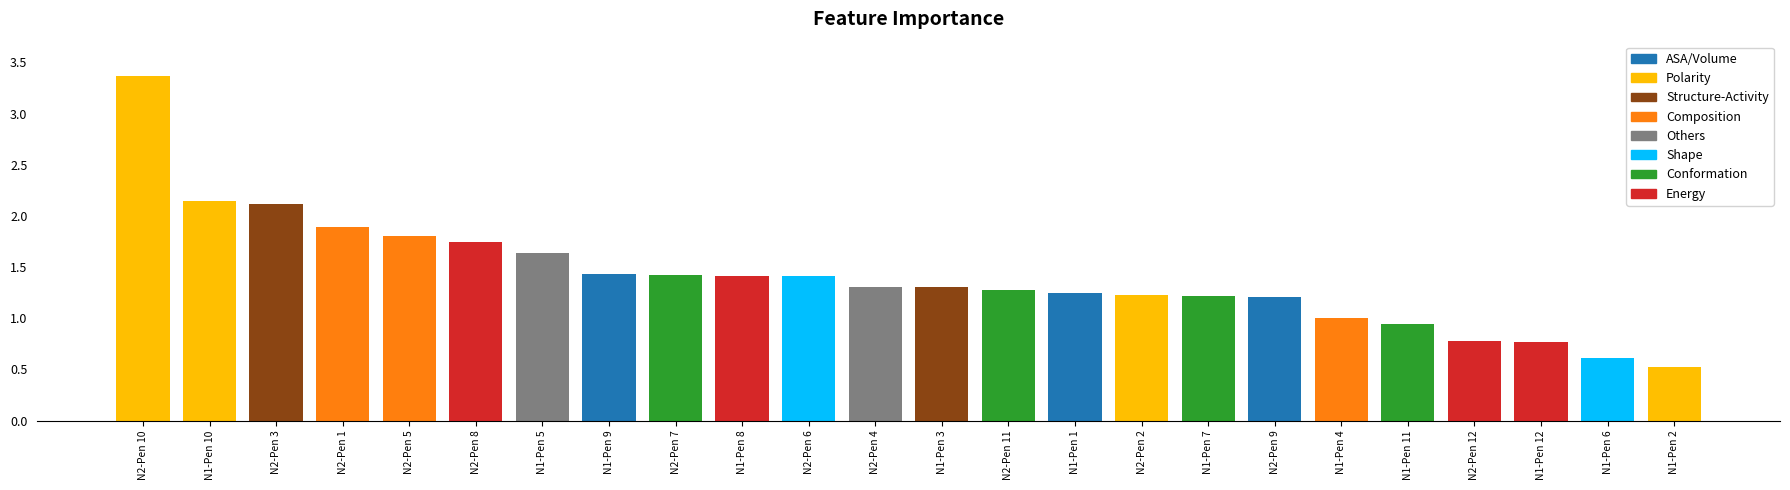

What is the label of the 6th bar from the left?

N2-Pen 8